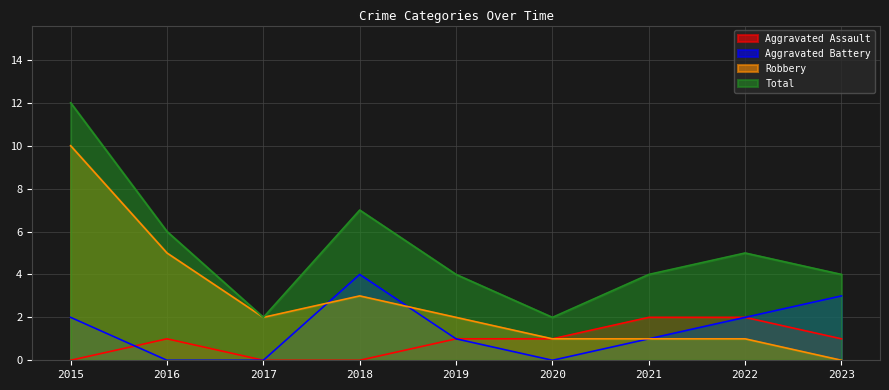

What is the sum of all Robbery values?

25